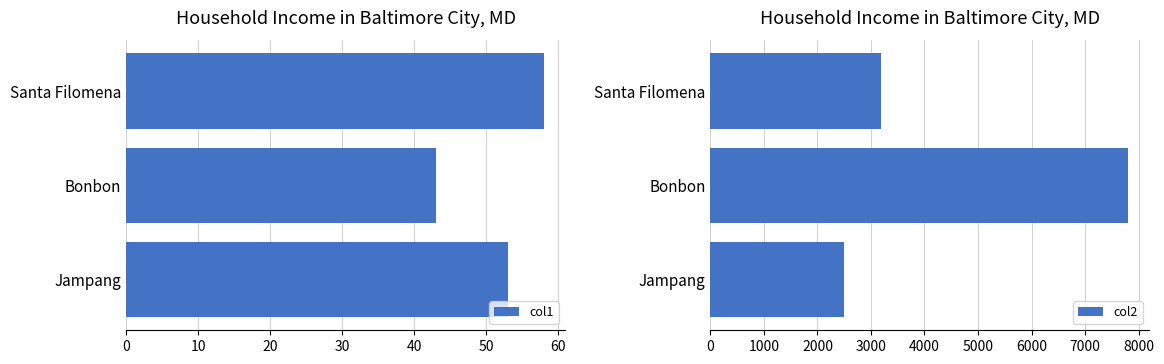

At how many categories does at least one series exceed 5600?

1